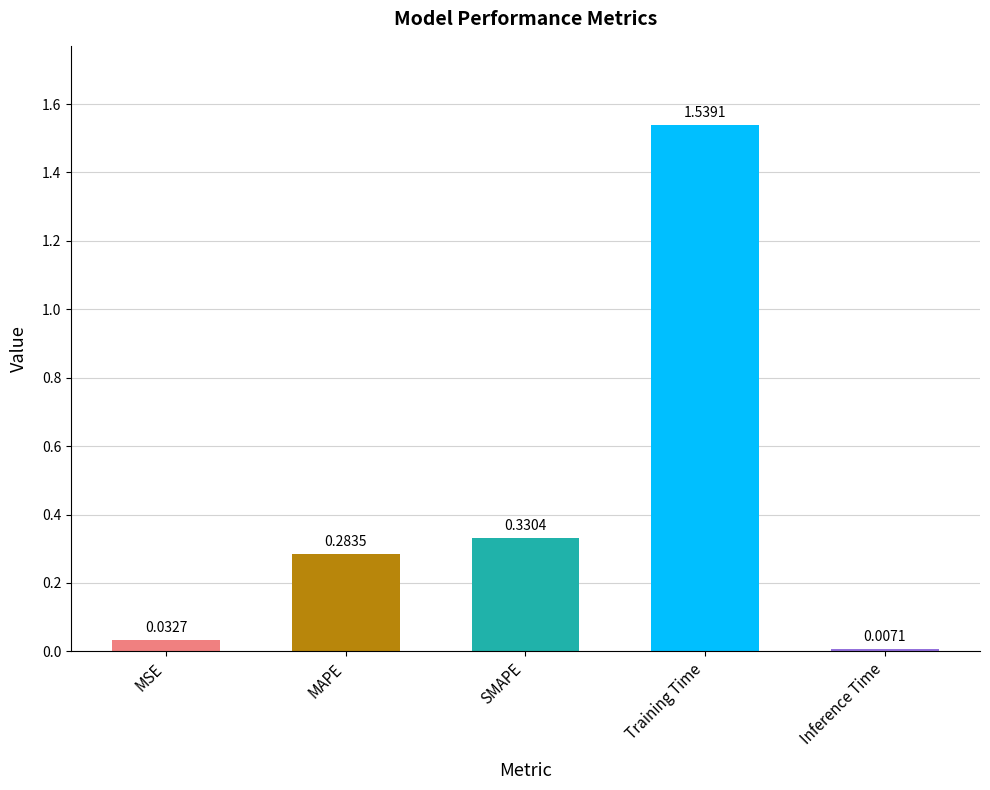

List the labels in order of value, smallest first.

Inference Time, MSE, MAPE, SMAPE, Training Time